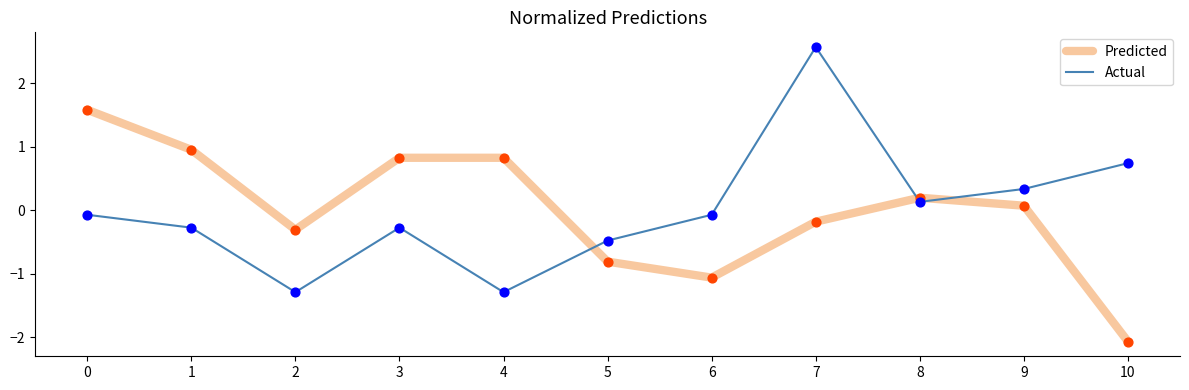

What are all the series names shown in the legend?

Predicted, Actual